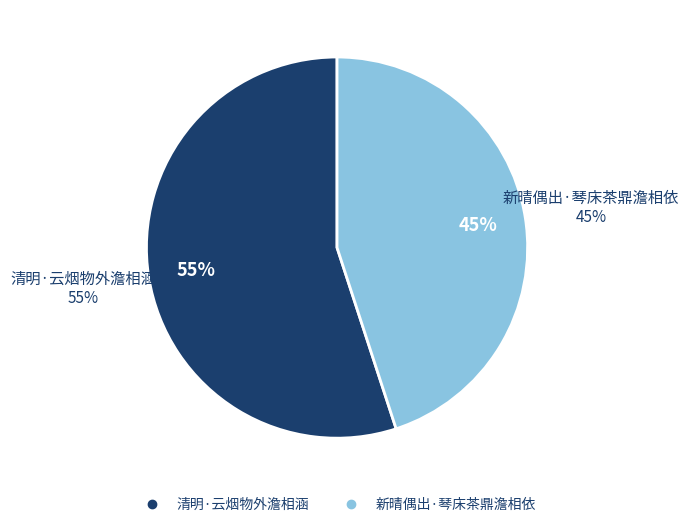

Between 清明·云烟物外澹相涵 and 新晴偶出·琴床茶鼎澹相依, which is larger?

清明·云烟物外澹相涵